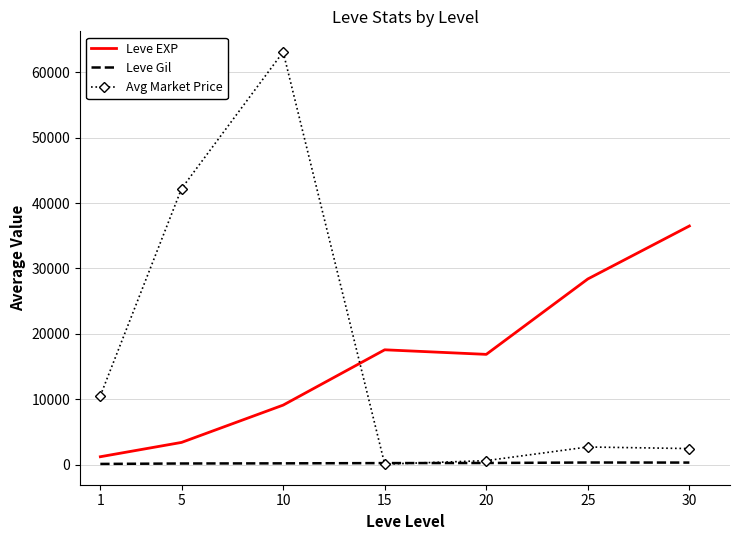

What is the average value of the Leve EXP series?

16148.5